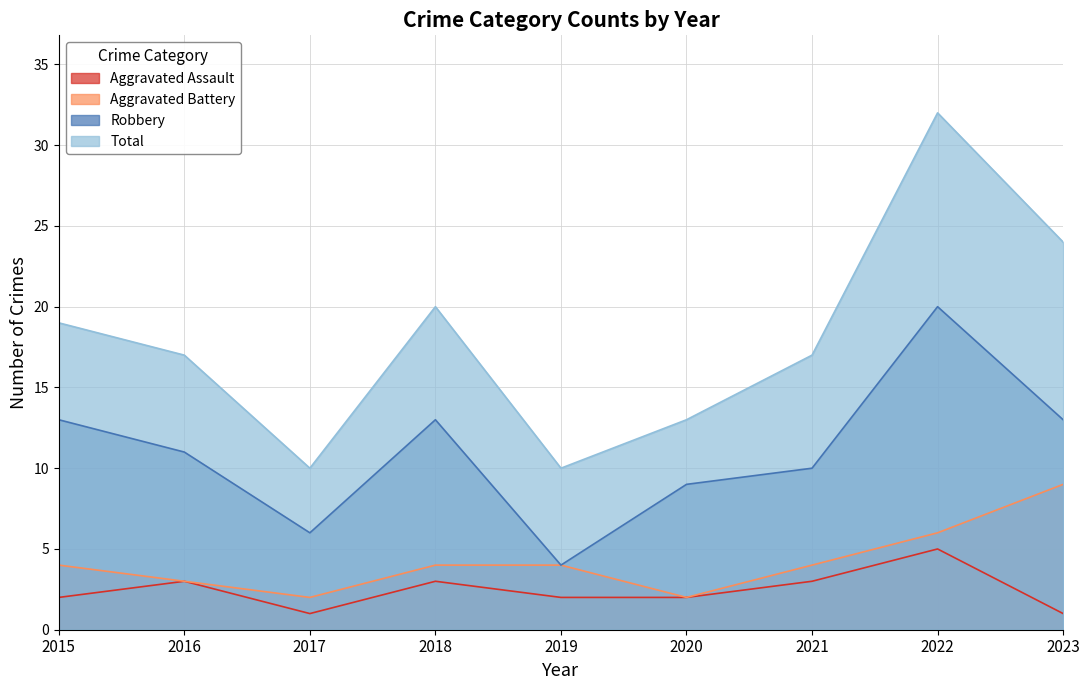

True or false: Aggravated Assault and Aggravated Battery cross at least once.

False